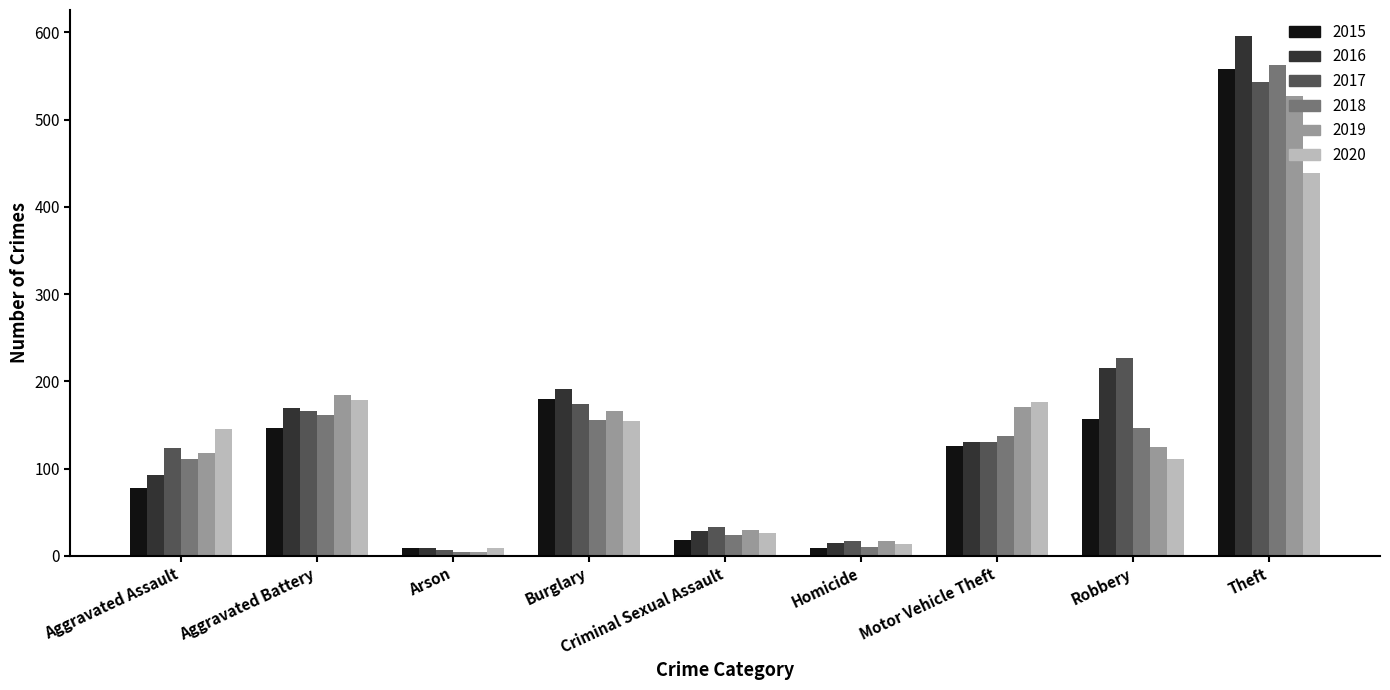

How many bars are there in total?

54